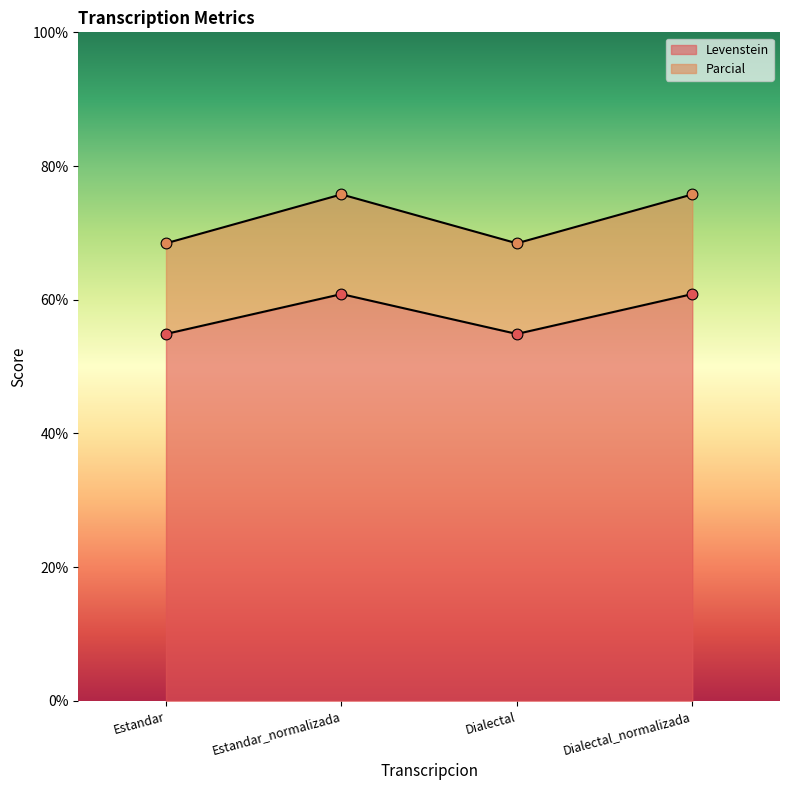

What is the total value across all series at Dialectal_normalizada?

136.6